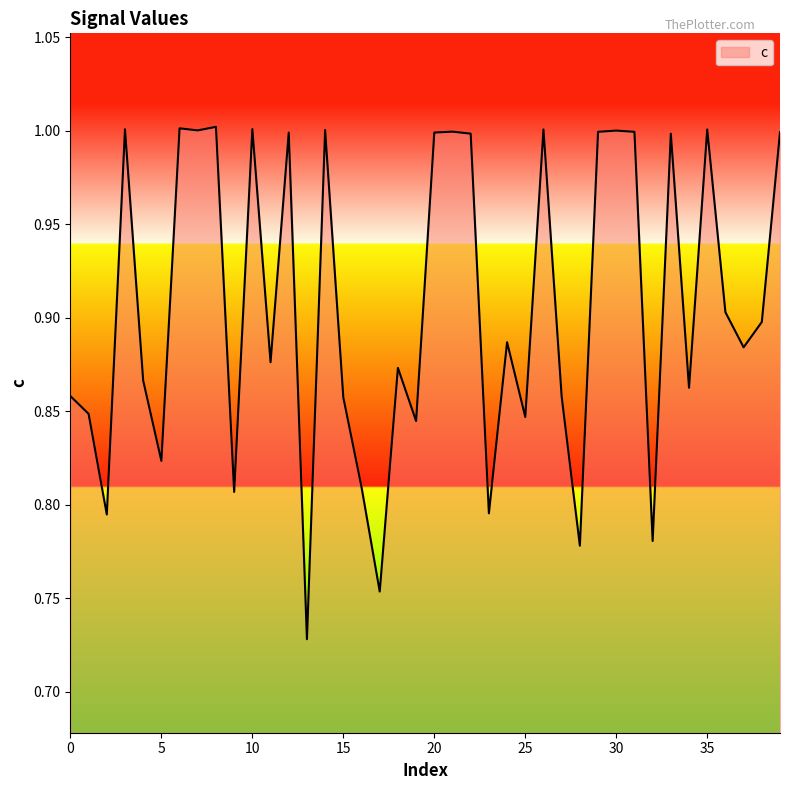

What is the maximum value shown in the chart?

1.0